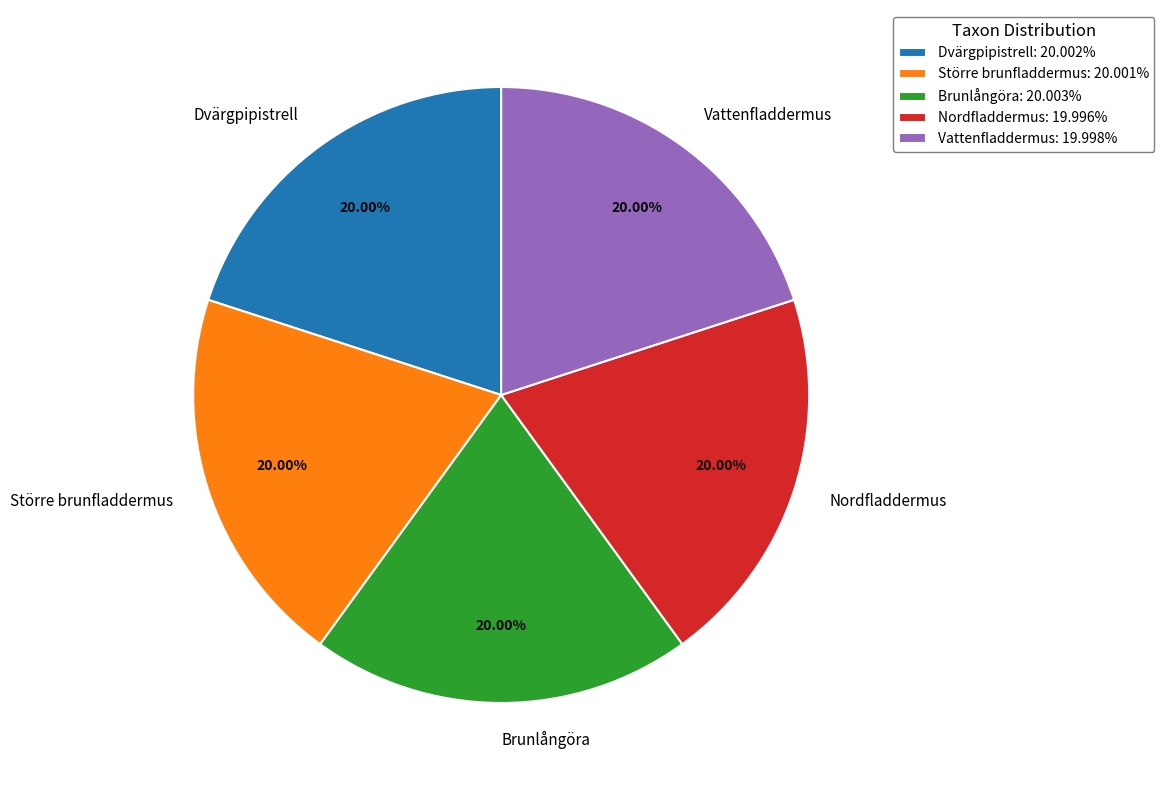

What is the ratio of the value at Nordfladdermus to the value at Vattenfladdermus?

1.0